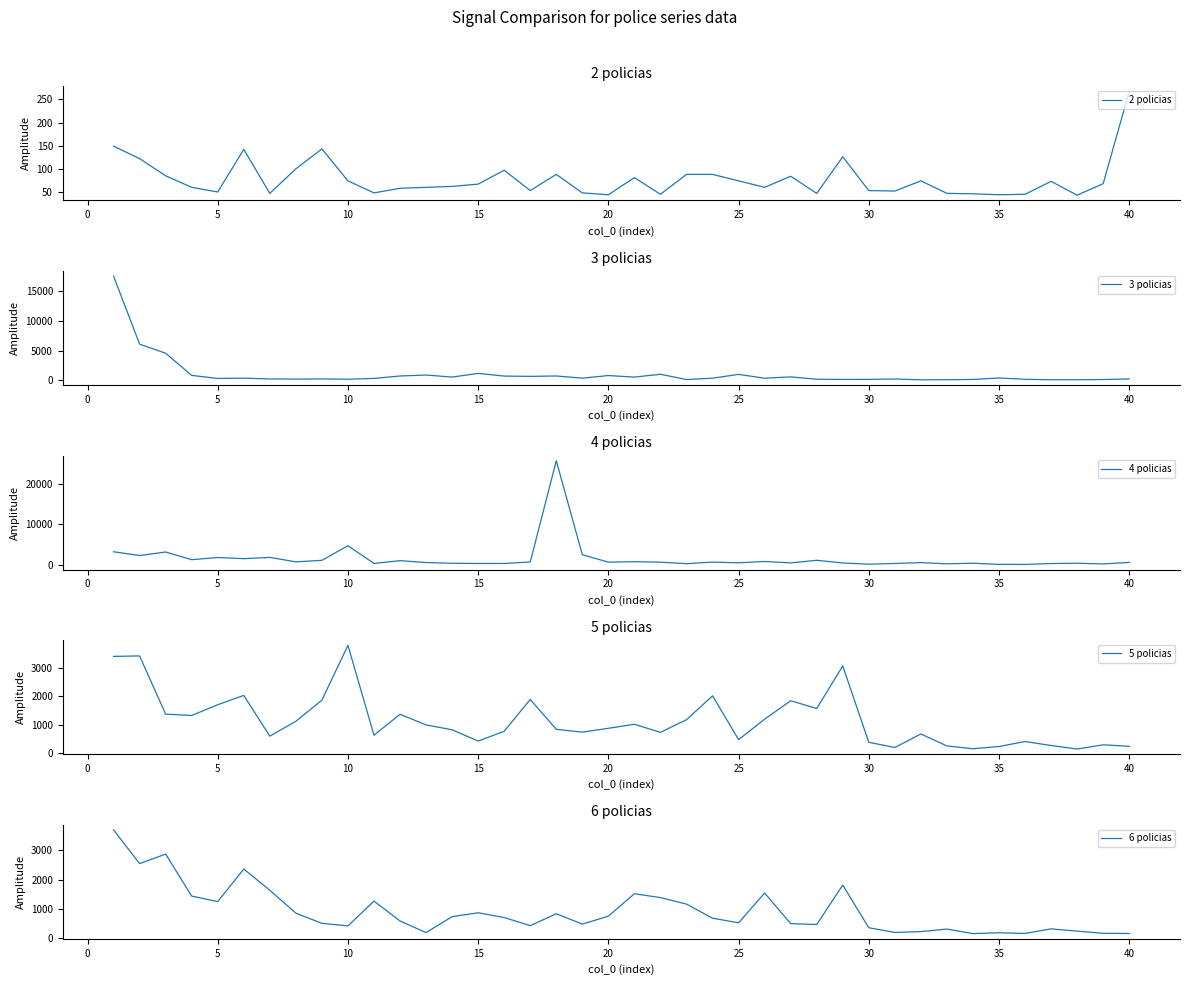

At which label does 2 policias reach its peak?

40